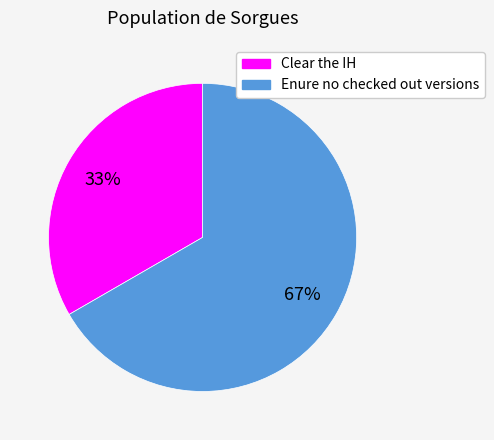

What percentage is the Clear the IH slice, to the nearest percent?

33%